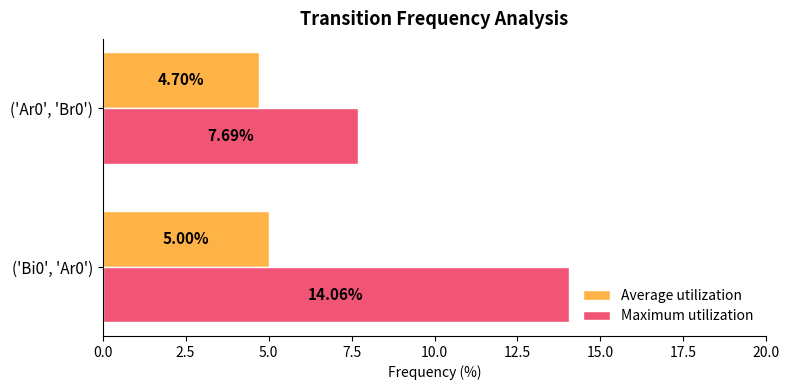

Rank the series by their maximum value, from highest to lowest.

Maximum utilization, Average utilization